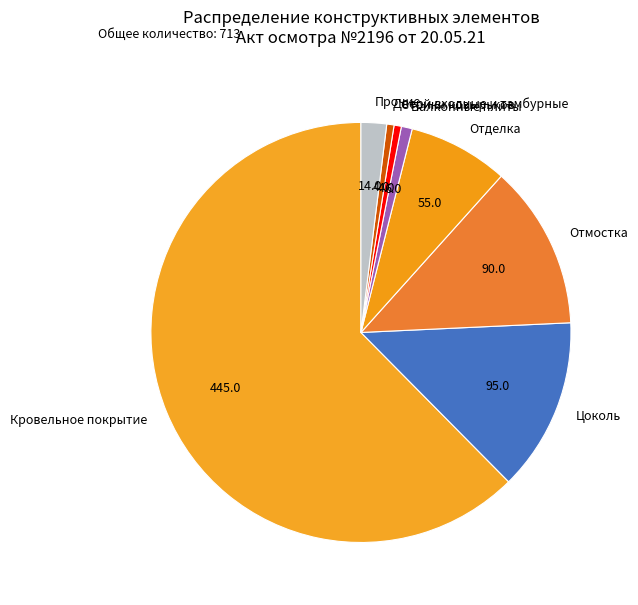

Which slice is the largest?

Кровельное покрытие